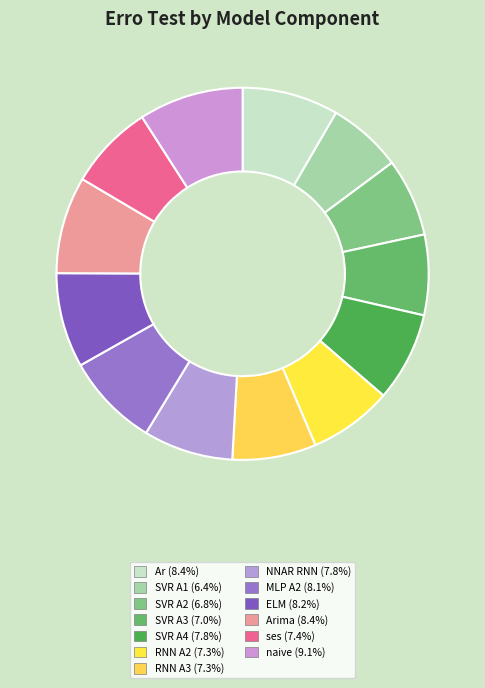

How many slices are in this pie chart?

13